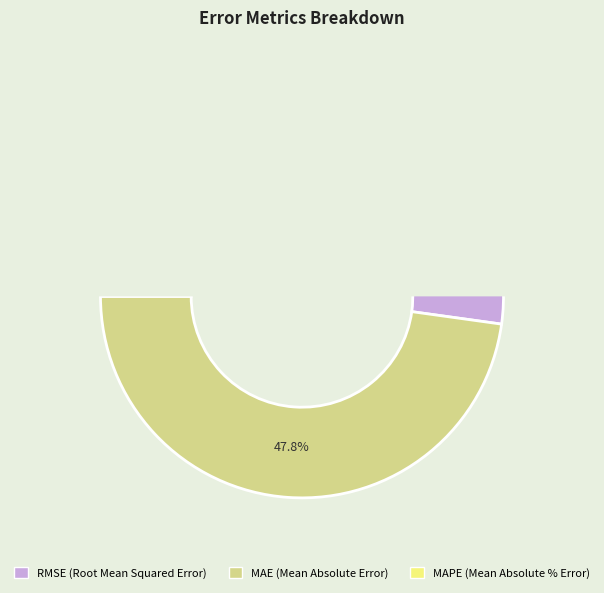

To the nearest percent, what is the combined percentage of MAPE (Mean Absolute % Error) and MAE (Mean Absolute Error)?

48%